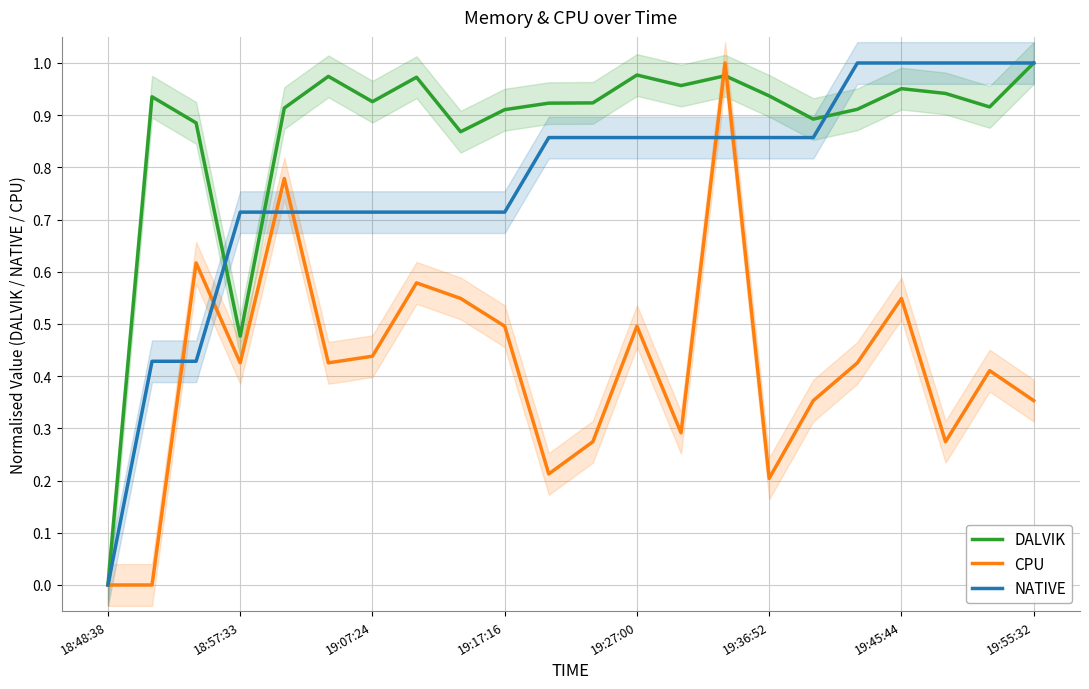

What is the maximum value shown in the chart?

1.0